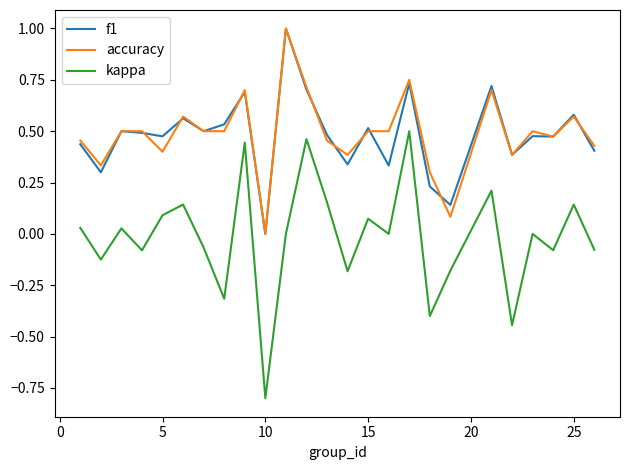

True or false: f1 has more than 2 points higher than both neighbors.

True